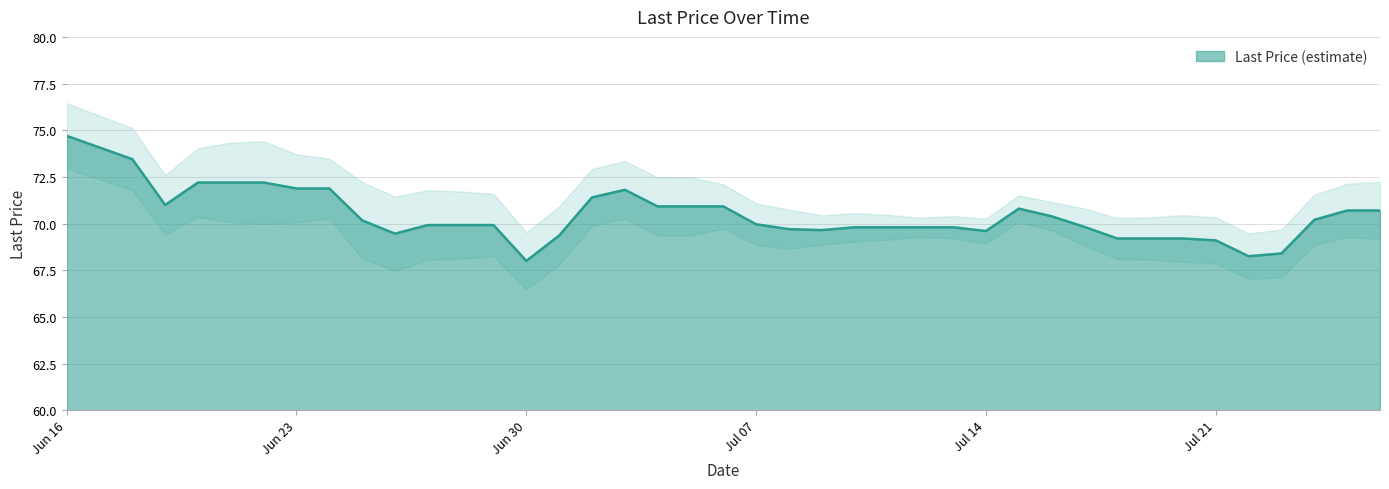

At which category does the data reach its first local valley?

2025-06-19